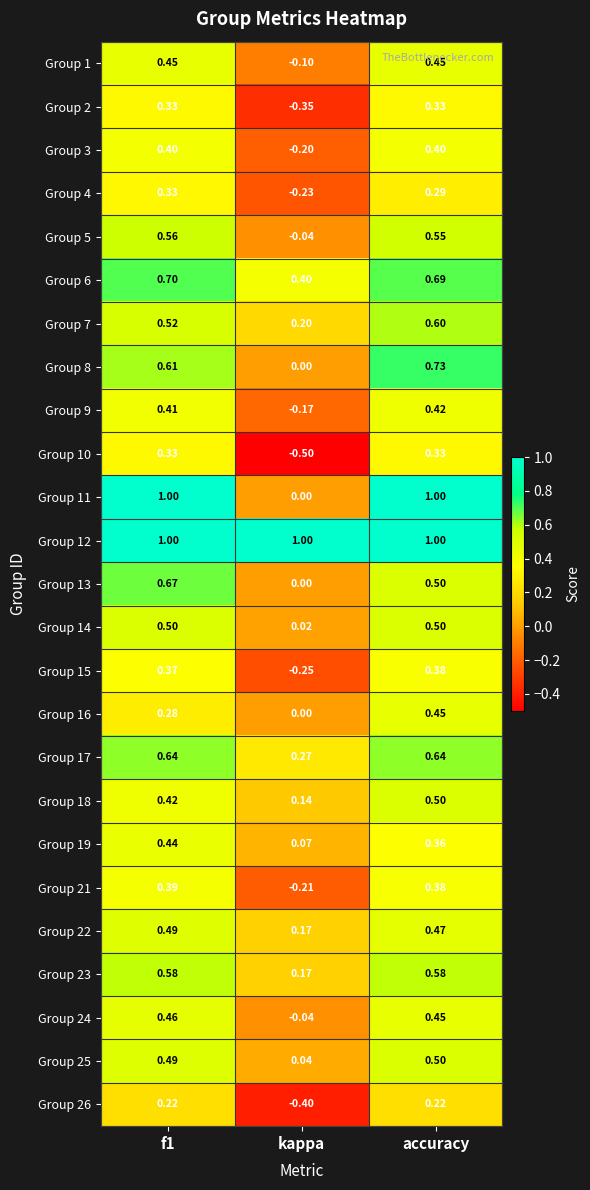

Which category has the lowest value in the Group 16 series?

kappa